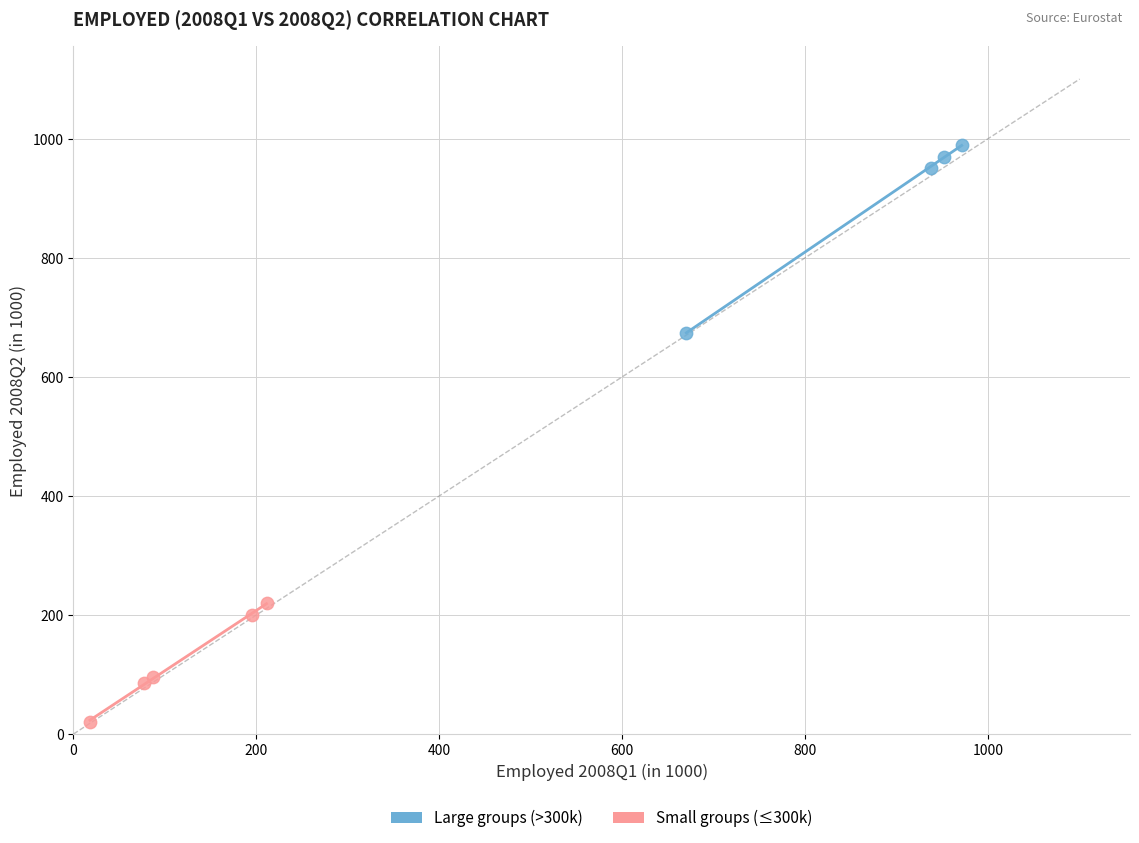

Which series contains the lowest Y value?

Small groups (≤300k)